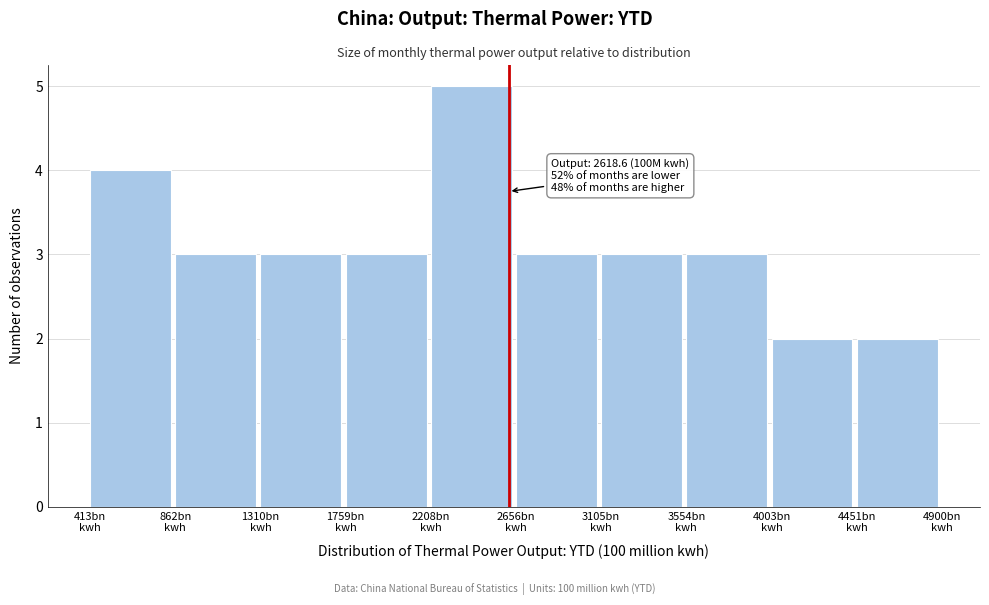

Which range on the x-axis has the tallest bar?

2200 to 2650